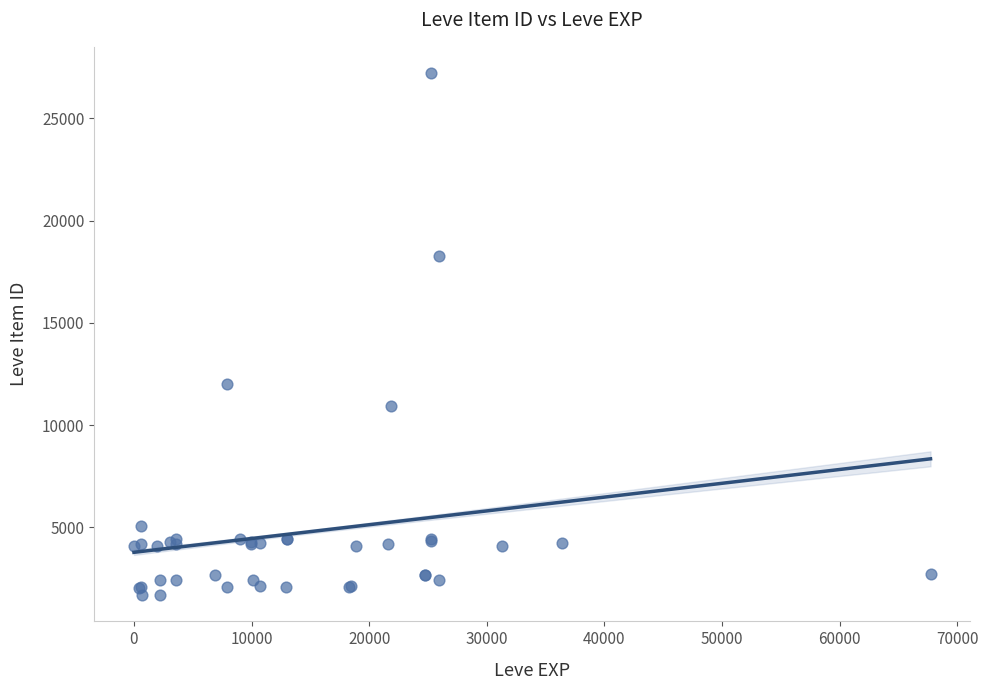

What Y value in the scatter plot is closest to 14448?

12018